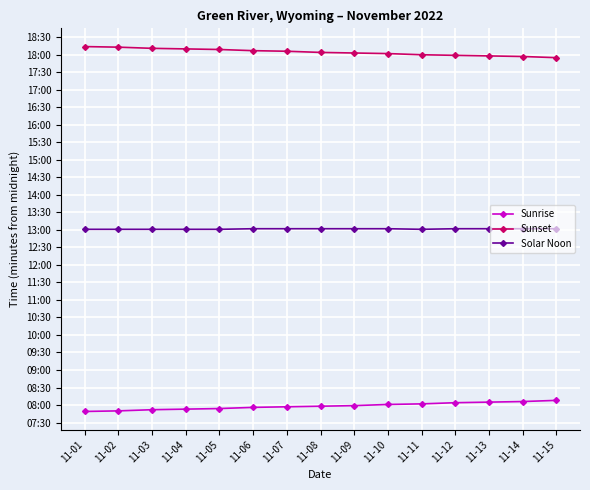

True or false: Sunrise has more than 2 points higher than both neighbors.

False